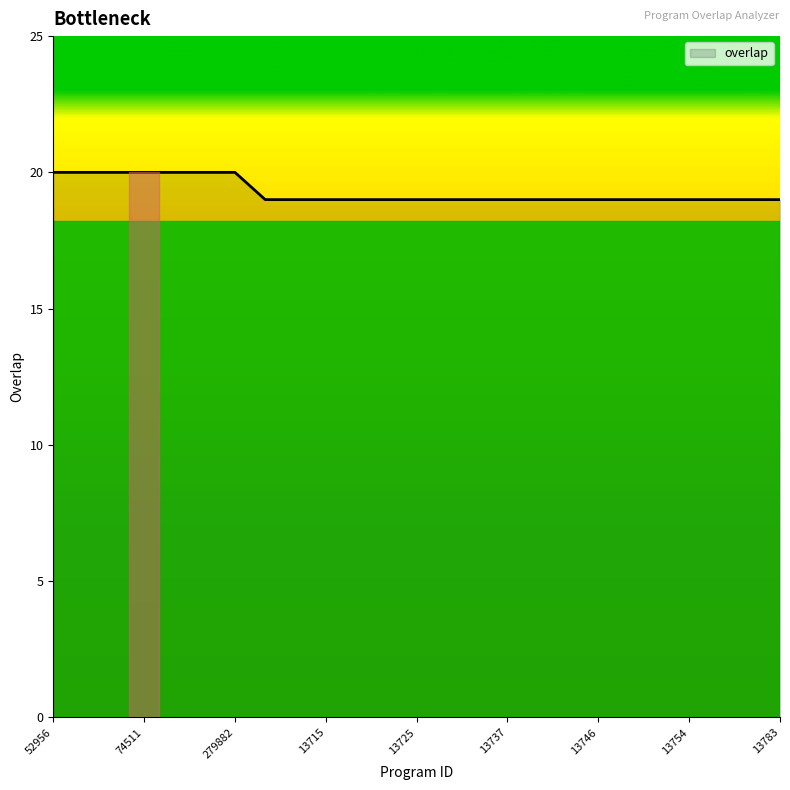

What is the maximum value shown in the chart?

20